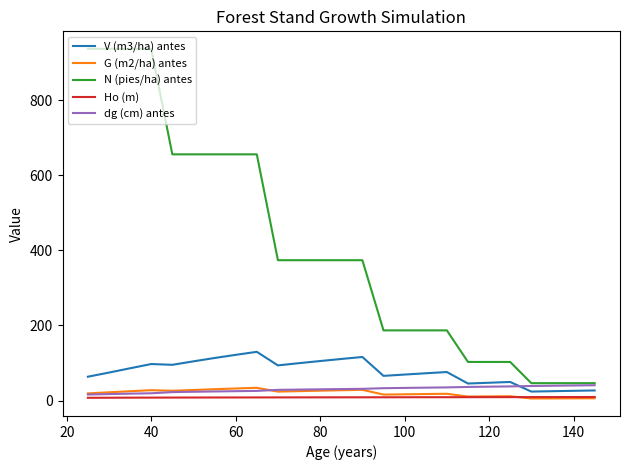

Which series has the largest range (max minus min)?

N (pies/ha) antes